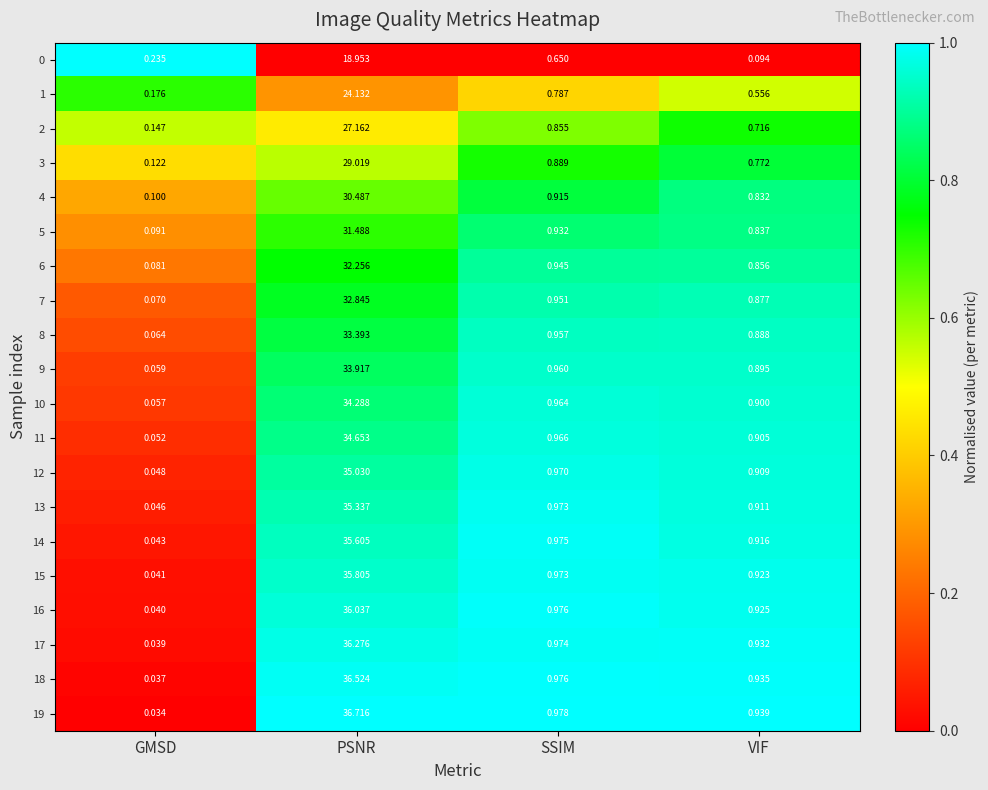

What is the total value across all series at GMSD?

1.6